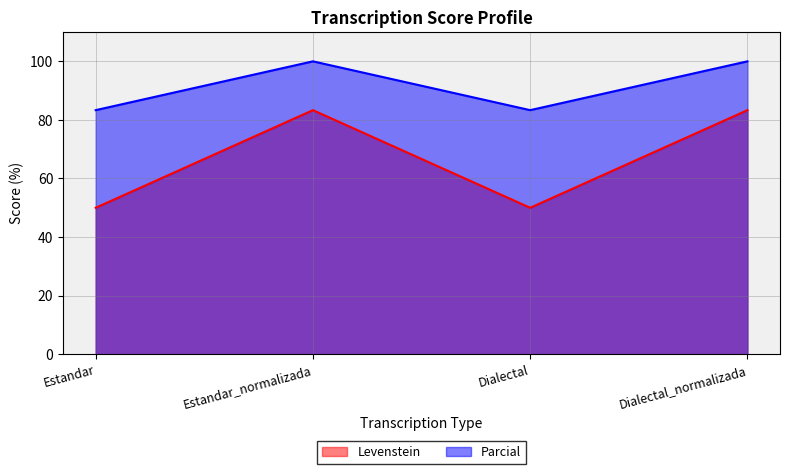

What is the sum of all Levenstein values?

266.7